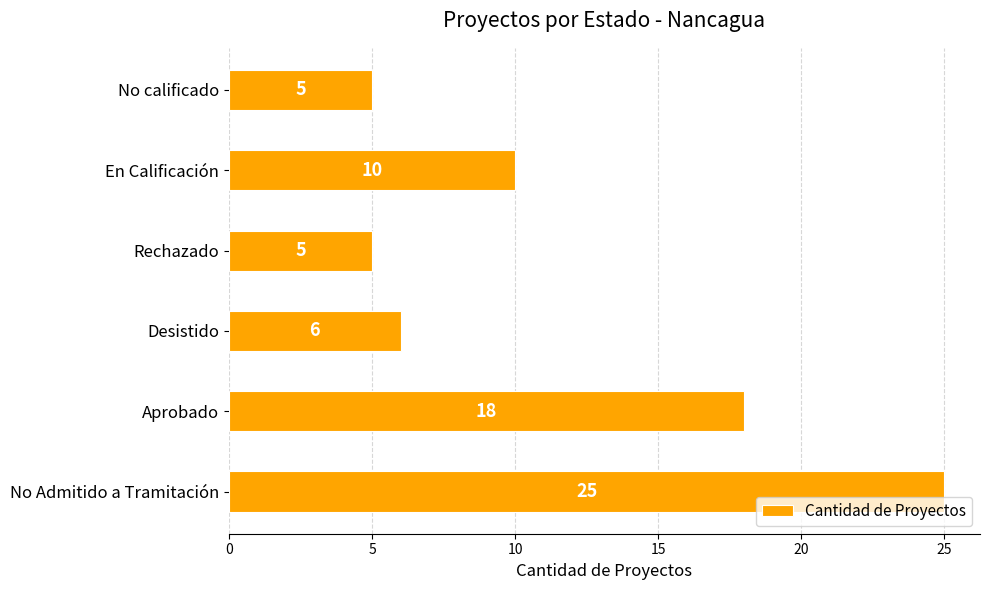

What is the difference between the maximum and minimum values?

20